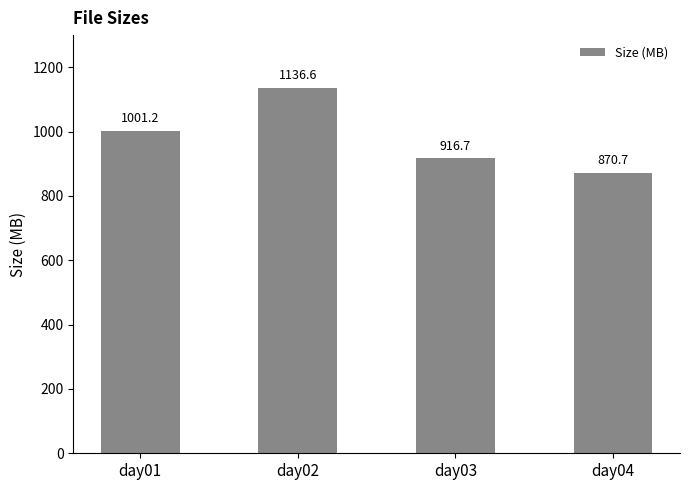

Where is the data nearest to the value 1003?

day01